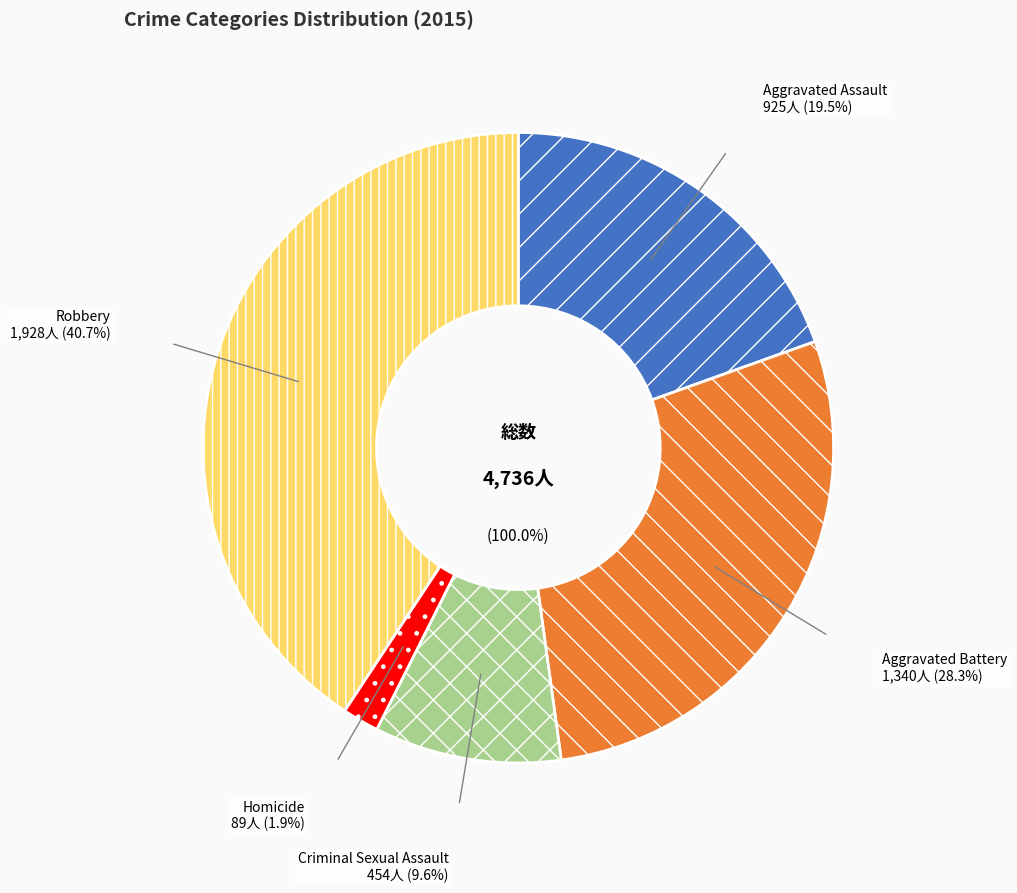

Does Aggravated Assault represent more than half of the total?

No